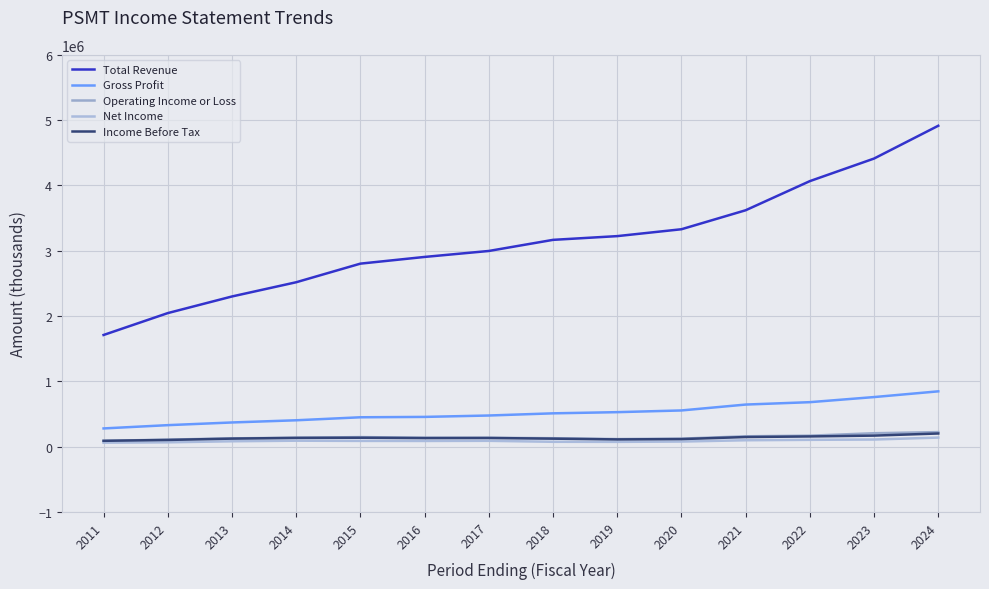

What is the difference between the second highest and second lowest values in the Total Revenue series?

2366600